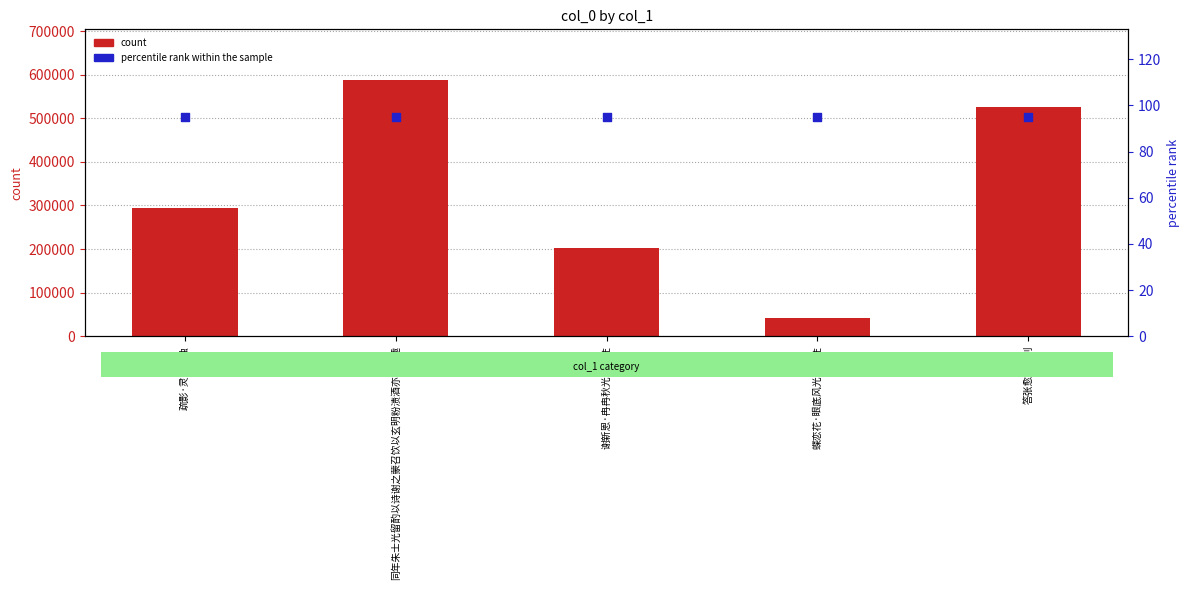

At how many categories does at least one series exceed 60261?

4